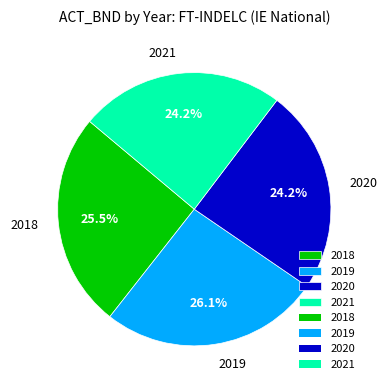

To the nearest percent, what is the average slice percentage?

25%